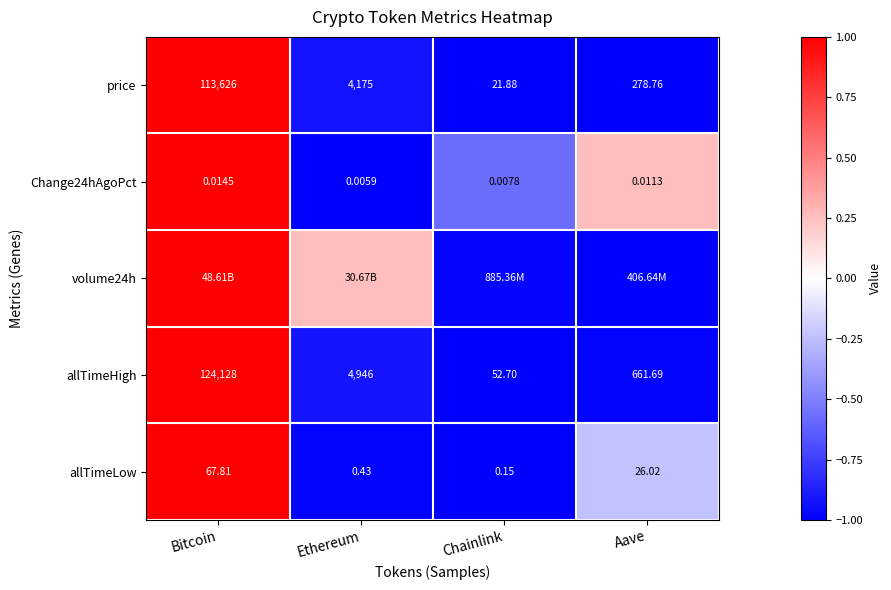

Which has a higher value, Bitcoin or Chainlink?

Bitcoin